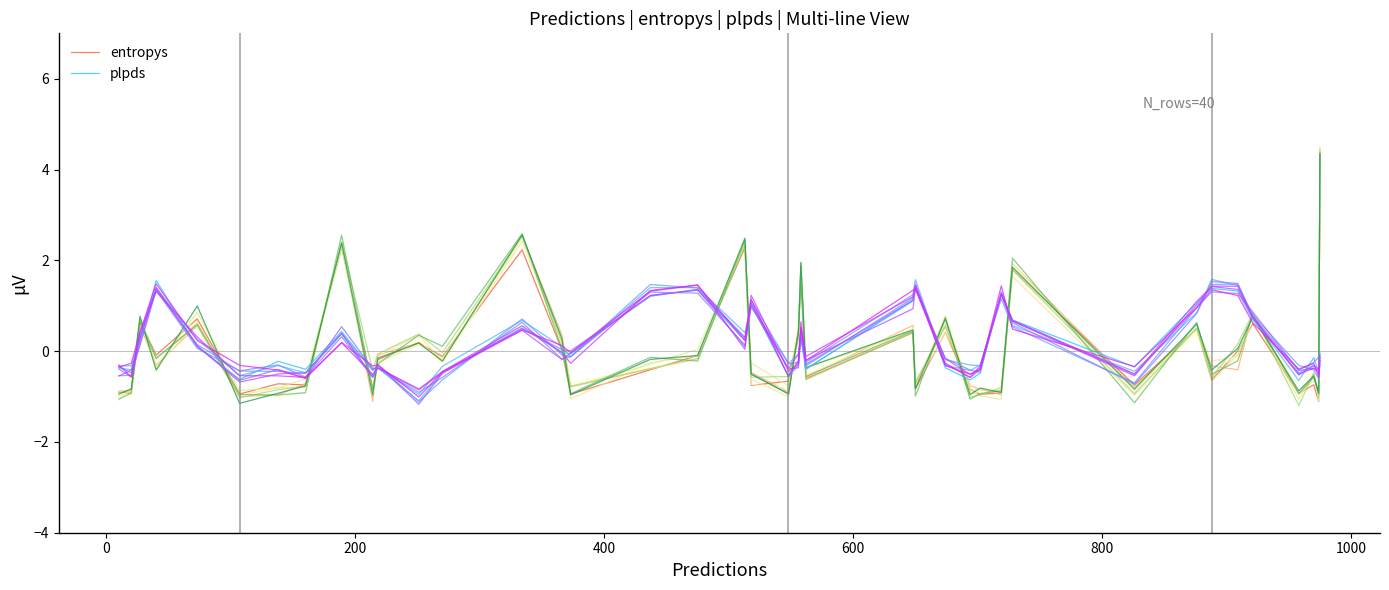

Reading left to right, list all the values displayed in this chart.

entropys: -0.9	-0.9	0.7	-0.1	0.7	-0.9	-0.7	-0.7	2.3	-0.8	-0.2	0.2	-0.1	2.2	0.0	-0.9	-0.4	-0.1	2.3	-0.8	-0.7	0.5	1.9	-0.6	0.4	-0.8	0.4	-0.8	-1.0	-0.9	1.8	-0.7	0.5	-0.6	0.0	0.6	-0.9	-0.7	-1.1	4.4
plpds: -0.4	-0.4	0.2	1.6	0.1	-0.6	-0.2	-0.4	0.4	-0.4	-0.4	-1.1	-0.5	0.5	-0.0	-0.1	1.2	1.3	0.2	1.1	-0.6	-0.2	0.5	-0.4	1.1	1.5	-0.4	-0.6	-0.5	1.3	0.7	-0.3	1.1	1.4	1.3	0.7	-0.5	-0.3	-0.4	-0.3